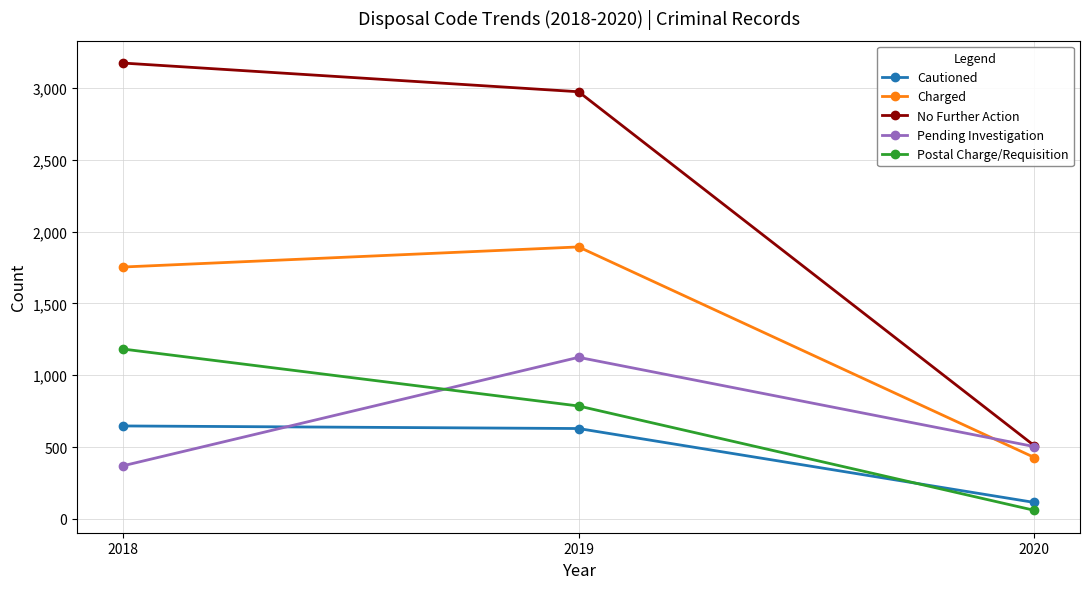

What are all the series names shown in the legend?

Cautioned, Charged, No Further Action, Pending Investigation, Postal Charge/Requisition